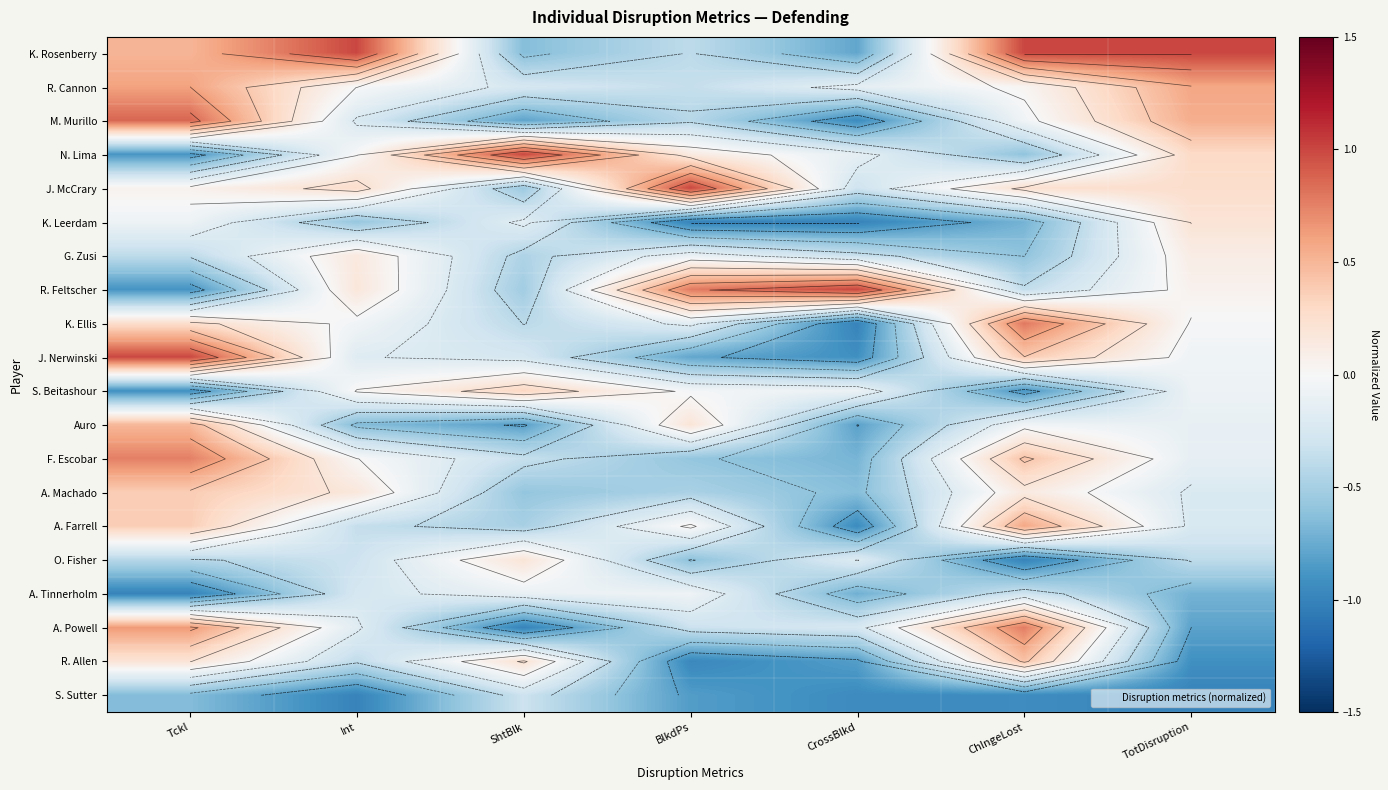

The value of A. Machado at TotDisruption is -0.2. True or false?

True